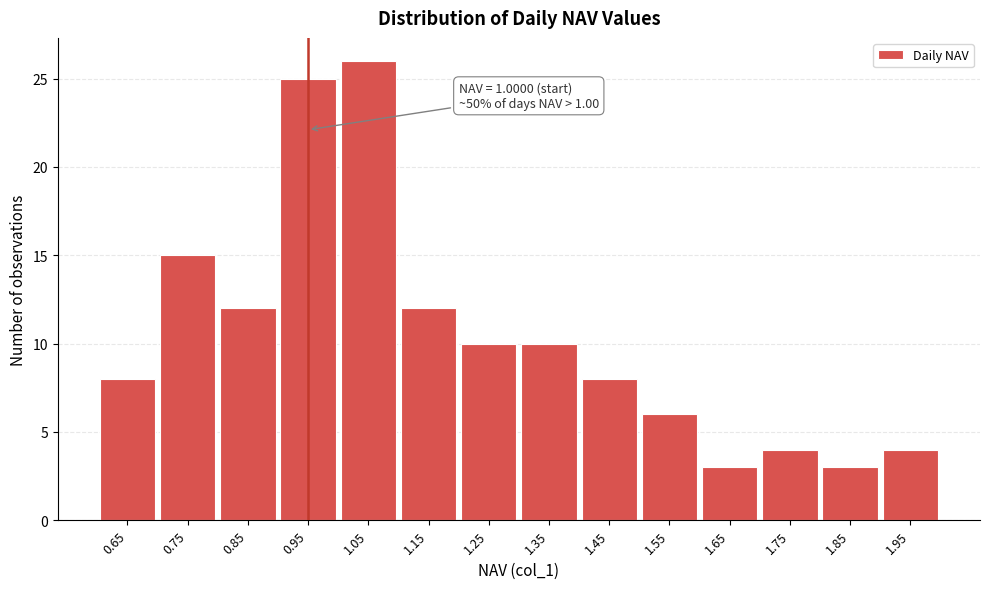

Reading right to left, transcribe all the data shown in this chart.

1.95=4	1.85=3	1.75=4	1.65=3	1.55=6	1.45=8	1.35=10	1.25=10	1.15=12	1.05=26	0.95=25	0.85=12	0.75=15	0.65=8